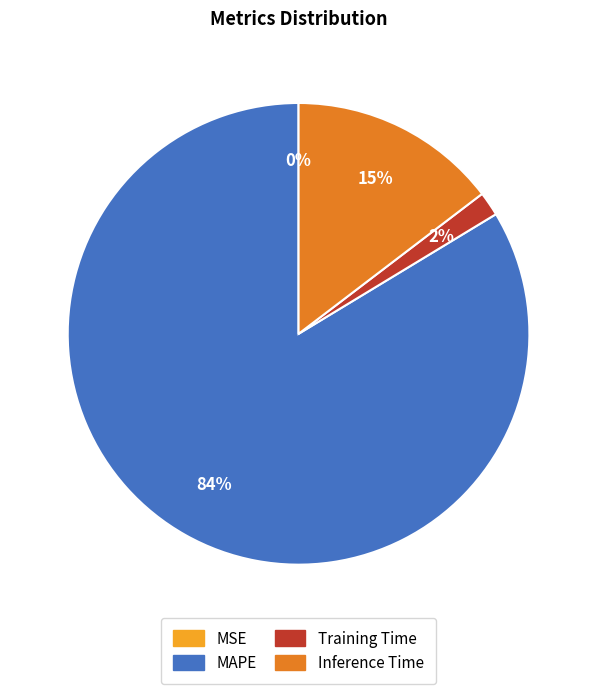

Does any single category account for the majority?

Yes